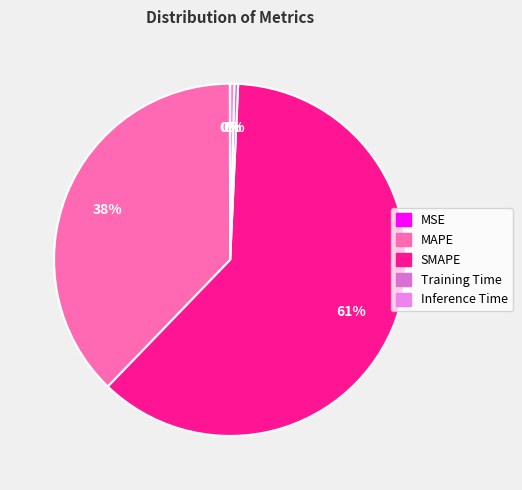

The SMAPE slice represents 72% of the pie. True or false?

False